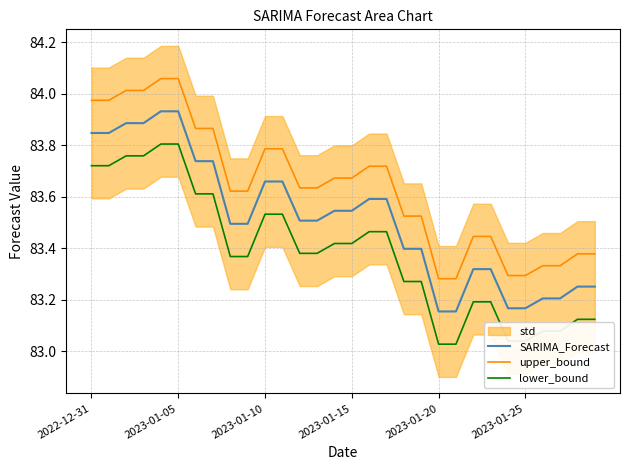

True or false: SARIMA_Forecast and upper_bound intersect in this chart.

False